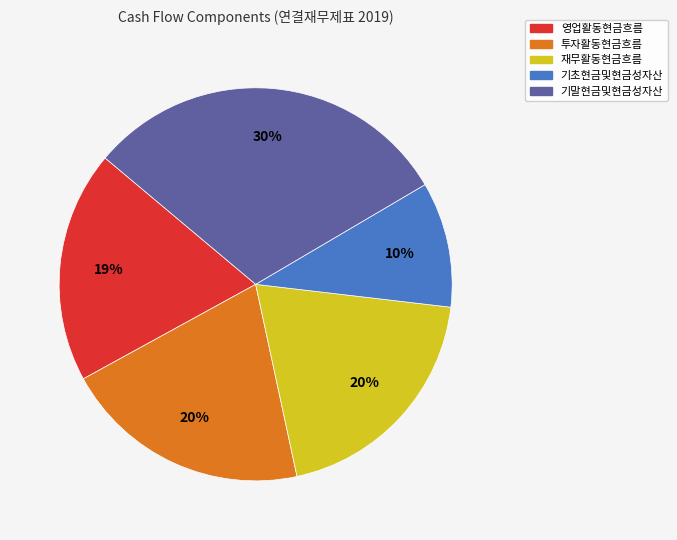

To the nearest percent, what is the difference between the largest and smallest slice percentages?

20%